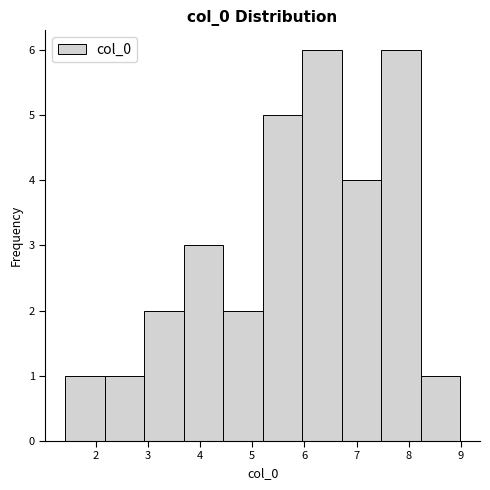

How tall is the bar that spans 5.2 to 6.0 on the x-axis? Neither the bar edges nor the heights are printed on the chart, so give them approximately, as read against the axes.

5